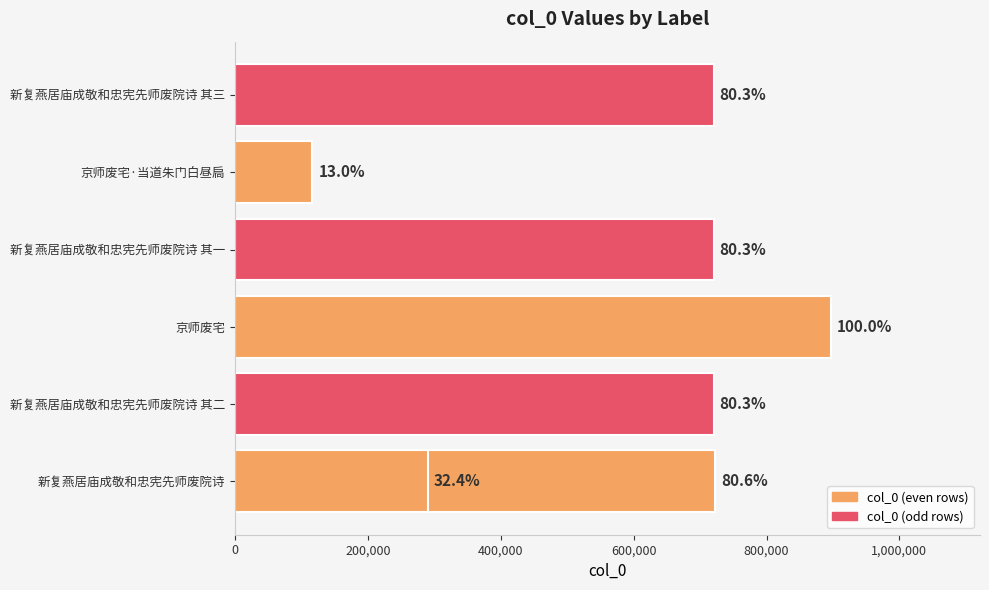

The chart shows a value of 1167778 at 新复燕居庙成敬和忠宪先师废院诗 其一. True or false?

False